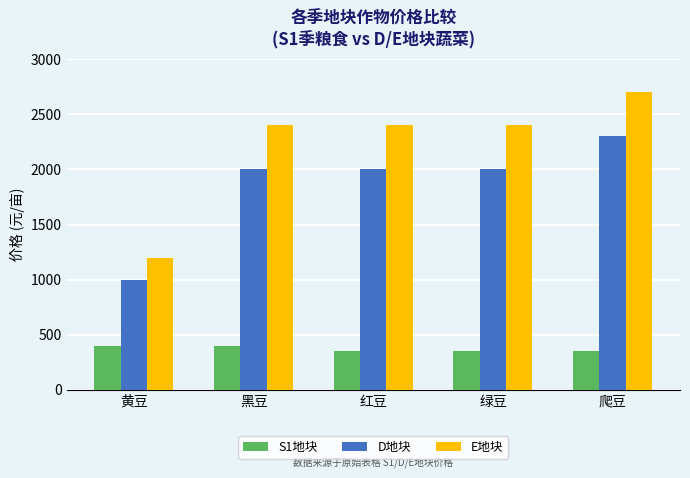

At which category is the sum across all series the highest?

爬豆